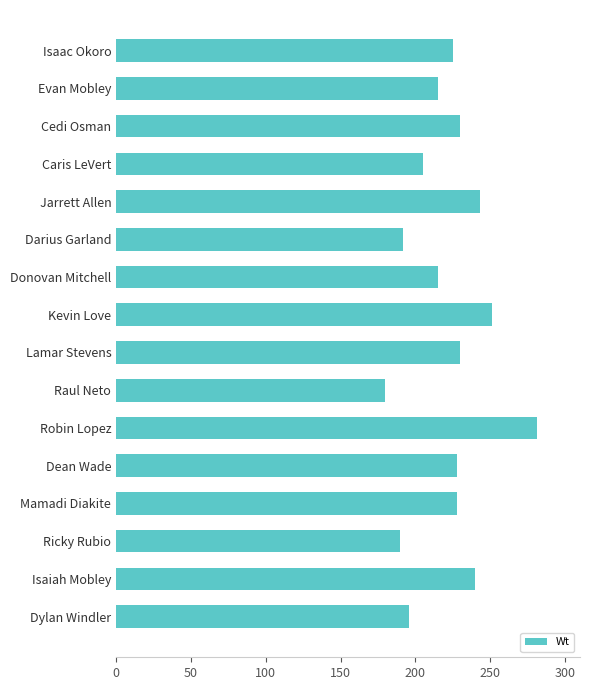

What is the average value?

222